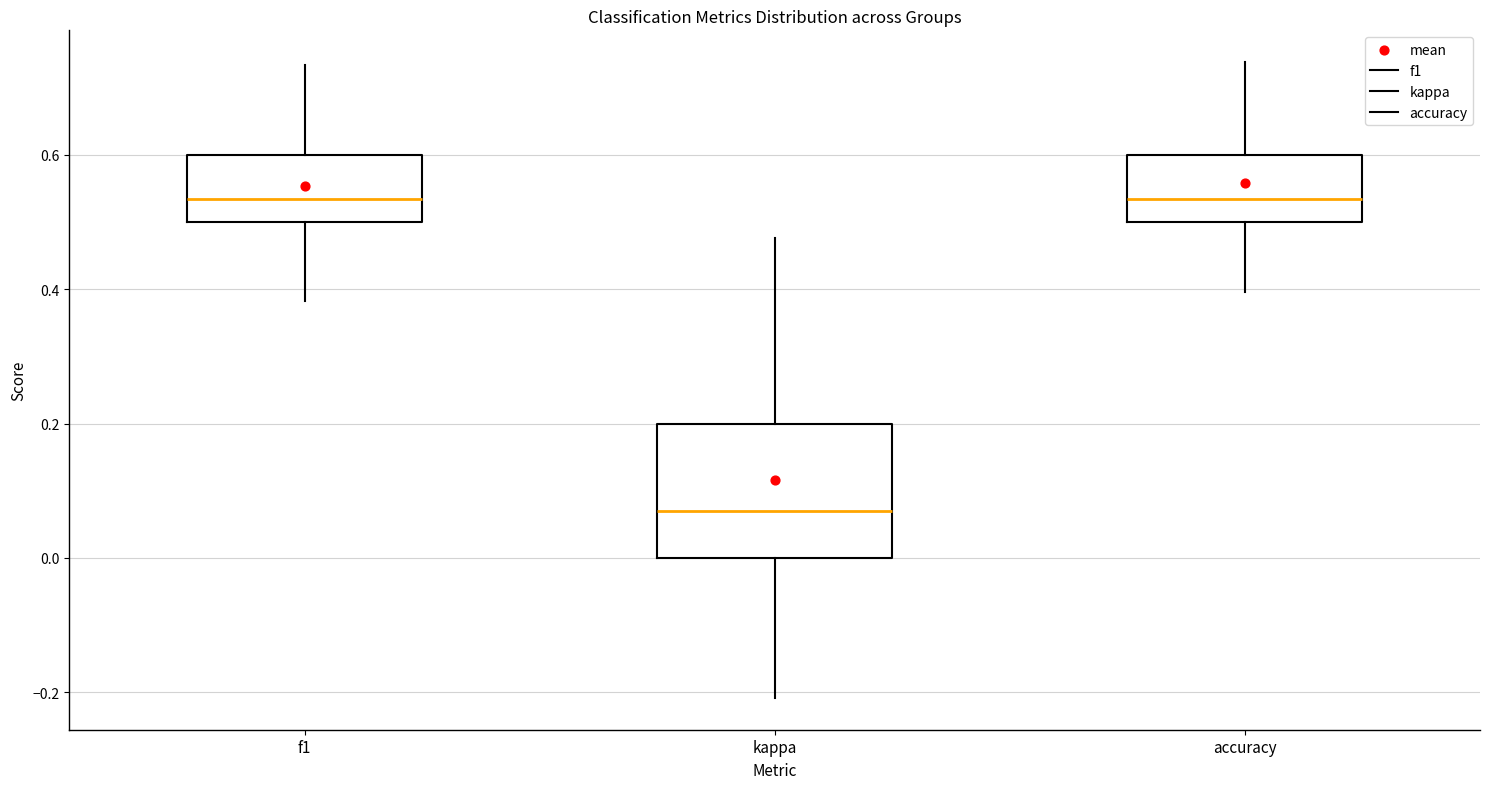

Reading left to right, transcribe this box plot: for each box, give where its median line is, the range the box spans, and where its two whiskers end, as read against the y-axis. The values are not printed on the chart, so give them approximately, as read against the axis.

f1: median 0.54, box 0.50 to 0.60, whiskers 0.38 to 0.74
kappa: median 0.06, box 0.00 to 0.20, whiskers -0.20 to 0.48
accuracy: median 0.54, box 0.50 to 0.60, whiskers 0.40 to 0.74